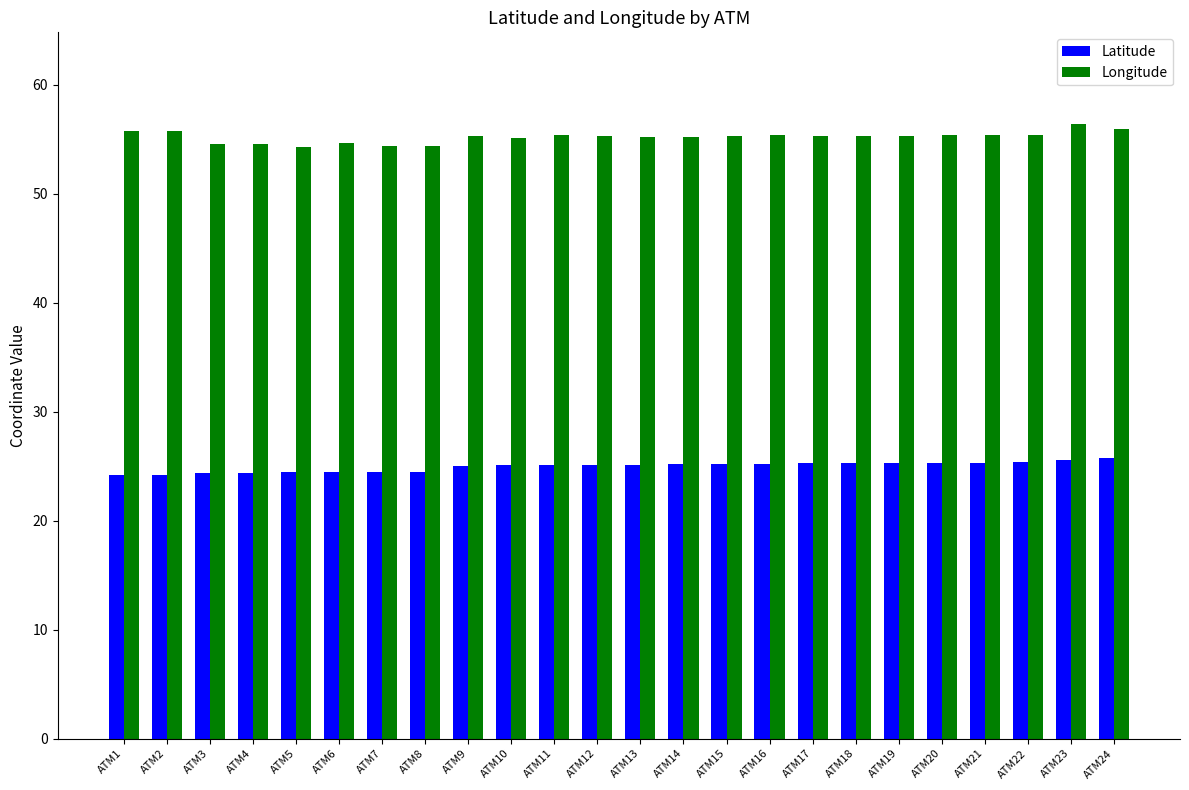

What is the smallest value displayed?

24.2